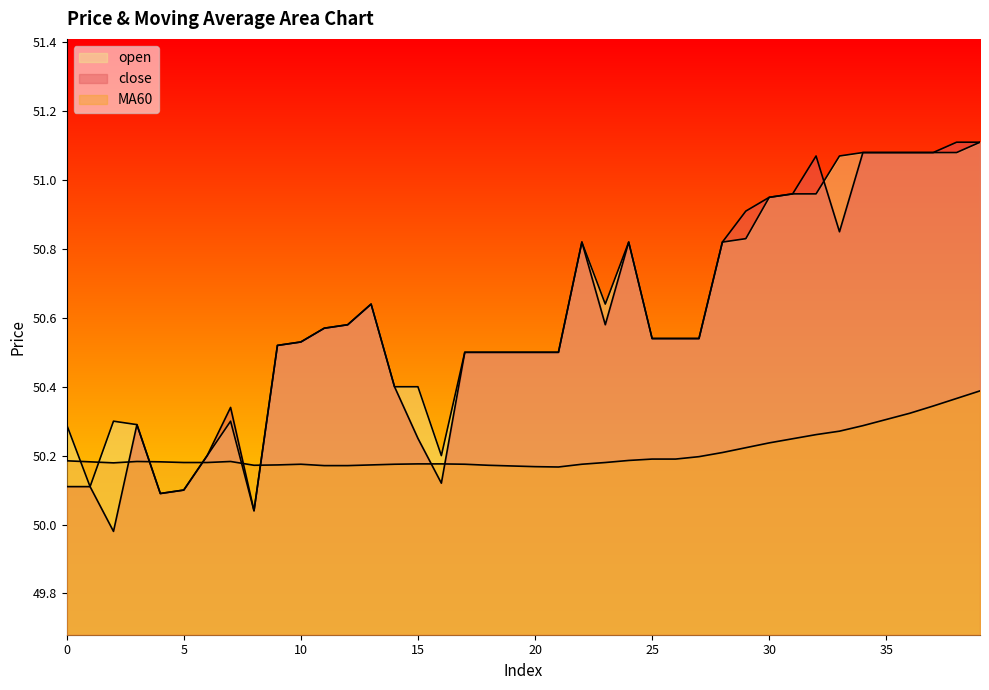

What are all the series names shown in the legend?

close, MA60, open